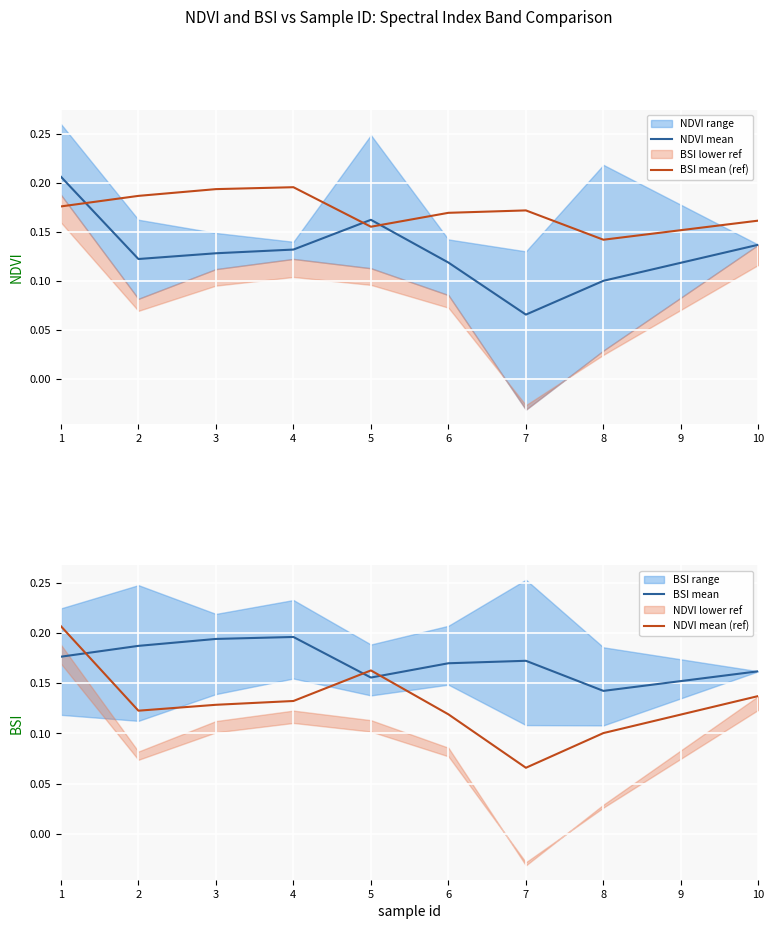

What is the greatest value displayed?

0.2